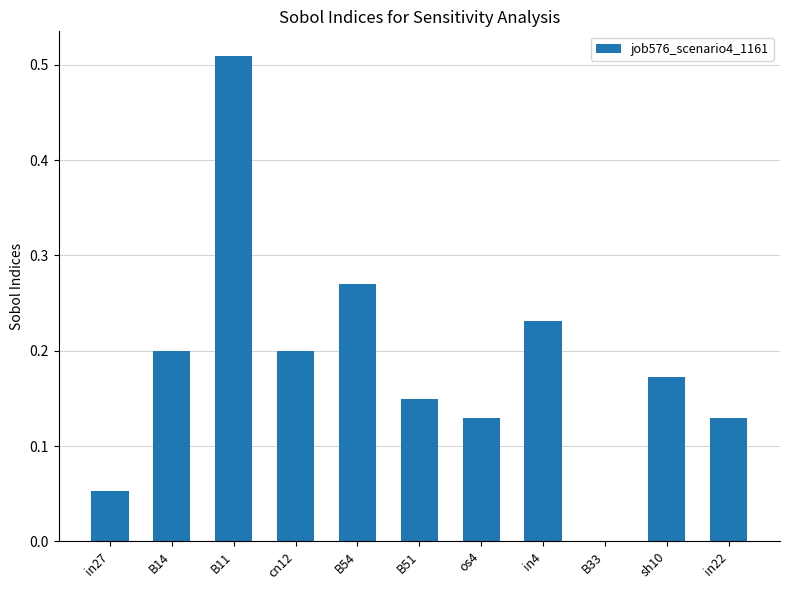

The value at in4 is 0.4. True or false?

False